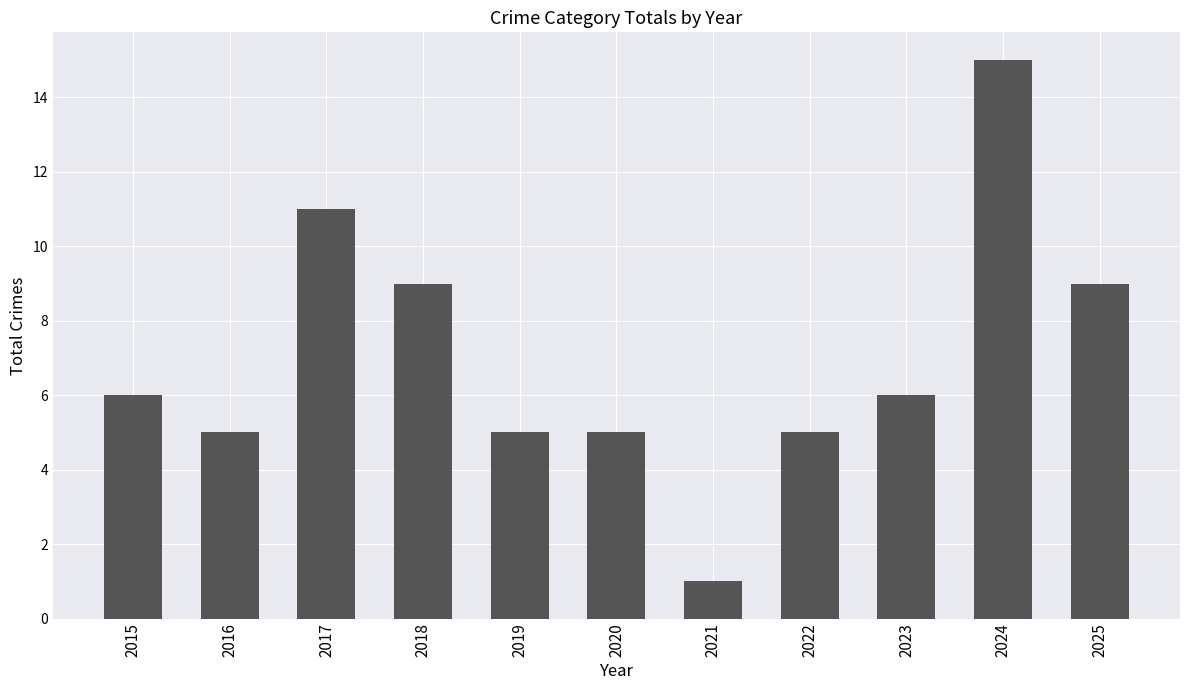

Which category has the lowest value across all series?

2021